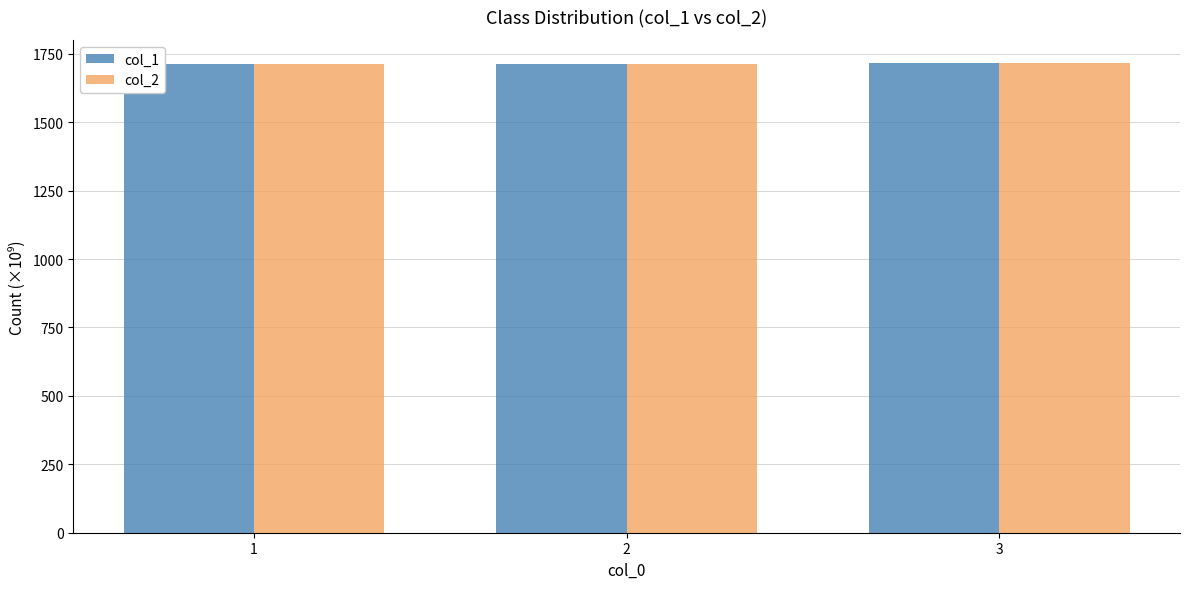

What is the total value across all series at 1?

3428.5